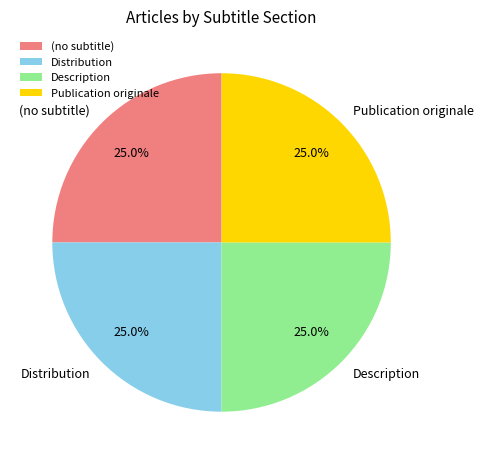

Is there any slice that represents more than half of the pie?

No